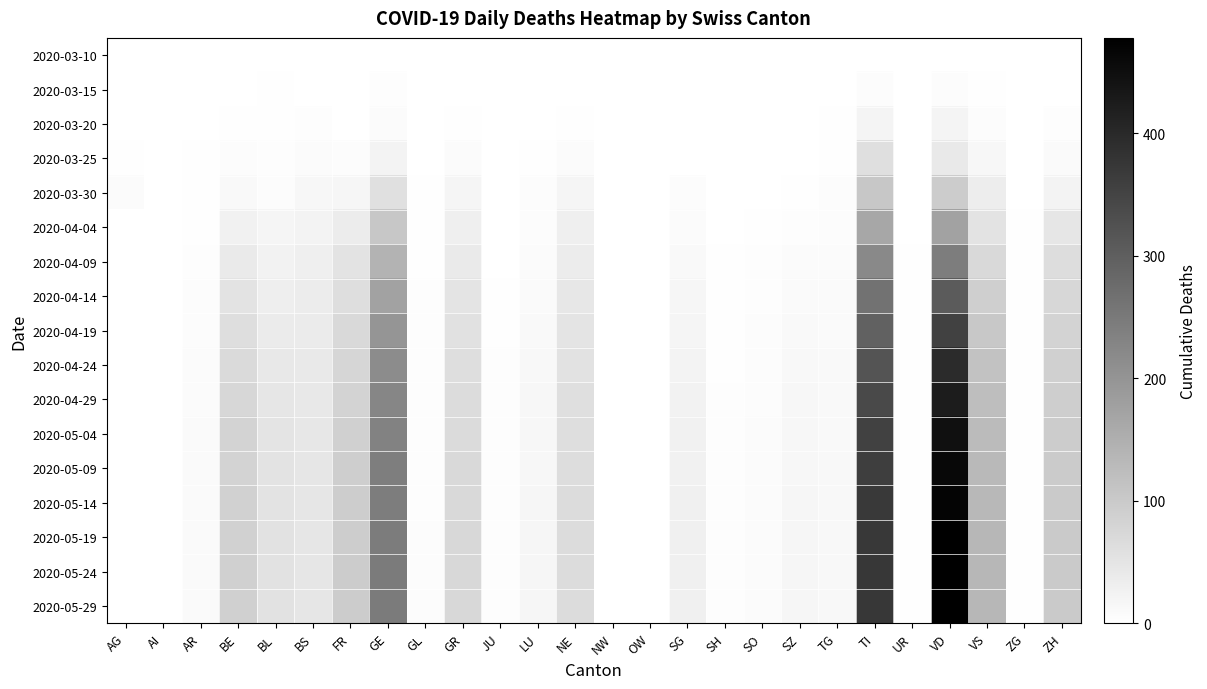

Reading left to right, extract all data points from this chart.

2020-03-10: AG=0	AI=0	AR=0	BE=0	BL=1	BS=0	FR=0	GE=1	GL=0	GR=0	JU=0	LU=0	NE=0	NW=0	OW=0	SG=0	SH=0	SO=0	SZ=0	TG=0	TI=1	UR=0	VD=1	VS=0	ZG=0	ZH=0
2020-03-15: AG=0	AI=0	AR=0	BE=0	BL=2	BS=0	FR=0	GE=4	GL=0	GR=0	JU=0	LU=0	NE=0	NW=0	OW=0	SG=0	SH=0	SO=0	SZ=0	TG=0	TI=6	UR=0	VD=6	VS=2	ZG=0	ZH=1
2020-03-20: AG=1	AI=0	AR=0	BE=2	BL=3	BS=4	FR=1	GE=9	GL=0	GR=3	JU=0	LU=0	NE=3	NW=0	OW=0	SG=0	SH=0	SO=0	SZ=0	TG=3	TI=22	UR=0	VD=21	VS=7	ZG=0	ZH=4
2020-03-25: AG=2	AI=0	AR=2	BE=6	BL=5	BS=8	FR=6	GE=23	GL=0	GR=8	JU=0	LU=2	NE=9	NW=0	OW=0	SG=1	SH=0	SO=1	SZ=0	TG=3	TI=60	UR=0	VD=42	VS=15	ZG=0	ZH=10
2020-03-30: AG=8	AI=0	AR=2	BE=13	BL=7	BS=15	FR=17	GE=58	GL=2	GR=19	JU=0	LU=6	NE=20	NW=0	OW=0	SG=7	SH=0	SO=0	SZ=2	TG=6	TI=105	UR=0	VD=97	VS=35	ZG=1	ZH=24
2020-04-04: AG=0	AI=0	AR=3	BE=28	BL=19	BS=24	FR=37	GE=106	GL=2	GR=30	JU=0	LU=7	NE=30	NW=0	OW=0	SG=9	SH=1	SO=3	SZ=5	TG=7	TI=165	UR=1	VD=175	VS=53	ZG=2	ZH=48
2020-04-09: AG=0	AI=0	AR=5	BE=41	BL=26	BS=31	FR=53	GE=142	GL=3	GR=41	JU=1	LU=9	NE=37	NW=0	OW=1	SG=13	SH=2	SO=4	SZ=9	TG=9	TI=221	UR=2	VD=243	VS=72	ZG=2	ZH=64
2020-04-14: AG=0	AI=0	AR=6	BE=54	BL=33	BS=36	FR=63	GE=175	GL=4	GR=51	JU=2	LU=11	NE=45	NW=0	OW=1	SG=17	SH=3	SO=5	SZ=11	TG=10	TI=262	UR=2	VD=308	VS=90	ZG=2	ZH=75
2020-04-19: AG=0	AI=0	AR=7	BE=62	BL=39	BS=39	FR=71	GE=198	GL=5	GR=57	JU=3	LU=13	NE=51	NW=0	OW=1	SG=20	SH=3	SO=6	SZ=13	TG=11	TI=295	UR=2	VD=356	VS=103	ZG=2	ZH=83
2020-04-24: AG=0	AI=0	AR=8	BE=70	BL=44	BS=42	FR=78	GE=215	GL=5	GR=62	JU=4	LU=14	NE=56	NW=1	OW=1	SG=23	SH=3	SO=7	SZ=14	TG=12	TI=321	UR=2	VD=396	VS=114	ZG=2	ZH=89
2020-04-29: AG=0	AI=0	AR=9	BE=76	BL=48	BS=44	FR=84	GE=227	GL=5	GR=66	JU=4	LU=15	NE=60	NW=1	OW=1	SG=25	SH=4	SO=7	SZ=15	TG=13	TI=340	UR=2	VD=425	VS=122	ZG=3	ZH=93
2020-05-04: AG=0	AI=0	AR=10	BE=81	BL=51	BS=46	FR=89	GE=235	GL=5	GR=69	JU=4	LU=16	NE=63	NW=1	OW=1	SG=27	SH=4	SO=8	SZ=16	TG=13	TI=354	UR=2	VD=447	VS=128	ZG=3	ZH=96
2020-05-09: AG=0	AI=0	AR=10	BE=84	BL=53	BS=47	FR=92	GE=241	GL=5	GR=71	JU=4	LU=16	NE=65	NW=1	OW=1	SG=28	SH=4	SO=8	SZ=16	TG=14	TI=362	UR=2	VD=461	VS=132	ZG=3	ZH=98
2020-05-14: AG=0	AI=0	AR=11	BE=86	BL=54	BS=47	FR=94	GE=244	GL=5	GR=72	JU=4	LU=17	NE=66	NW=1	OW=1	SG=29	SH=4	SO=8	SZ=17	TG=14	TI=368	UR=2	VD=470	VS=134	ZG=3	ZH=99
2020-05-19: AG=0	AI=0	AR=11	BE=87	BL=55	BS=48	FR=95	GE=246	GL=6	GR=73	JU=4	LU=17	NE=67	NW=1	OW=1	SG=29	SH=4	SO=8	SZ=17	TG=14	TI=372	UR=2	VD=475	VS=135	ZG=3	ZH=100
2020-05-24: AG=0	AI=0	AR=11	BE=88	BL=55	BS=48	FR=96	GE=247	GL=6	GR=73	JU=4	LU=17	NE=67	NW=1	OW=1	SG=29	SH=4	SO=8	SZ=17	TG=14	TI=374	UR=2	VD=477	VS=135	ZG=3	ZH=100
2020-05-29: AG=0	AI=0	AR=11	BE=88	BL=55	BS=48	FR=96	GE=248	GL=6	GR=73	JU=4	LU=17	NE=67	NW=1	OW=1	SG=29	SH=4	SO=8	SZ=17	TG=14	TI=374	UR=2	VD=478	VS=135	ZG=3	ZH=100